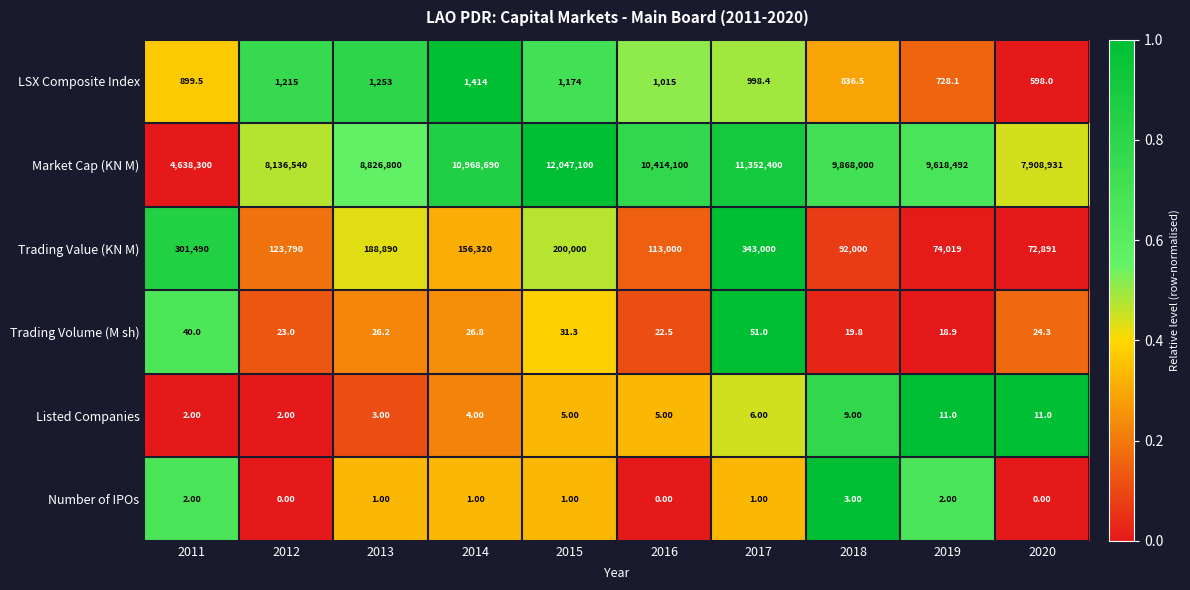

What is the difference between the maximum and second lowest values in the LSX Composite Index series?

685.9